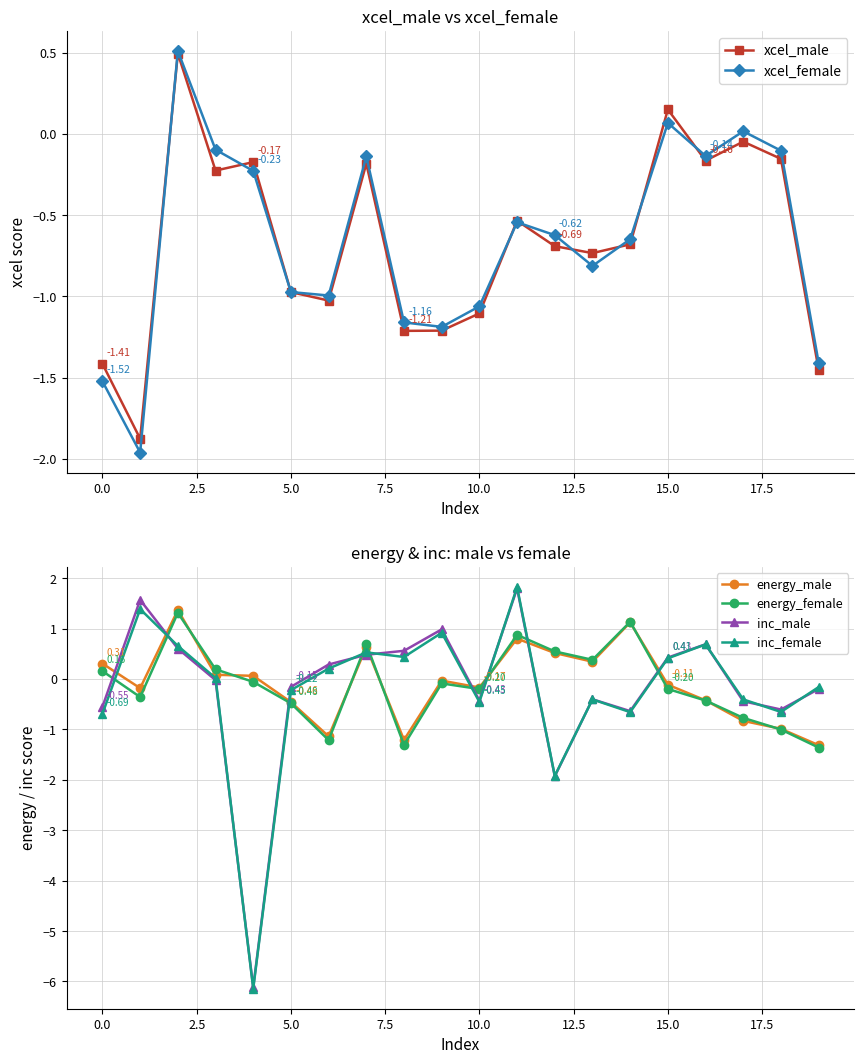

At which category does the chart reach its peak across all series?

11